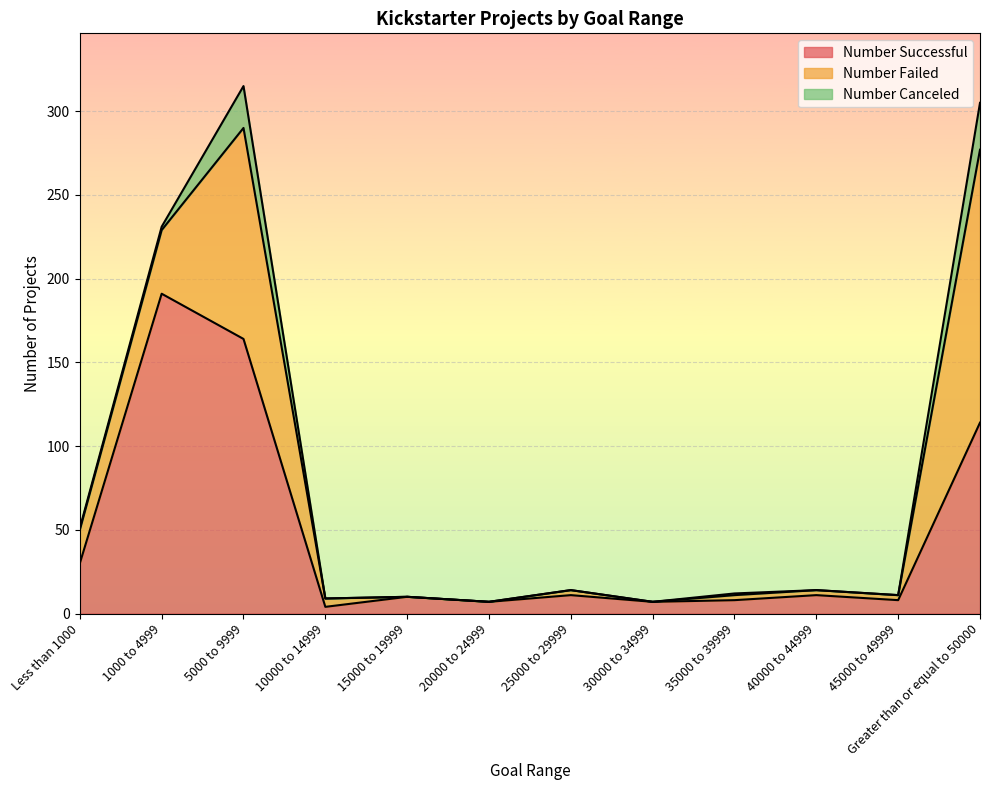

Which series has the largest total across all categories?

Number Successful